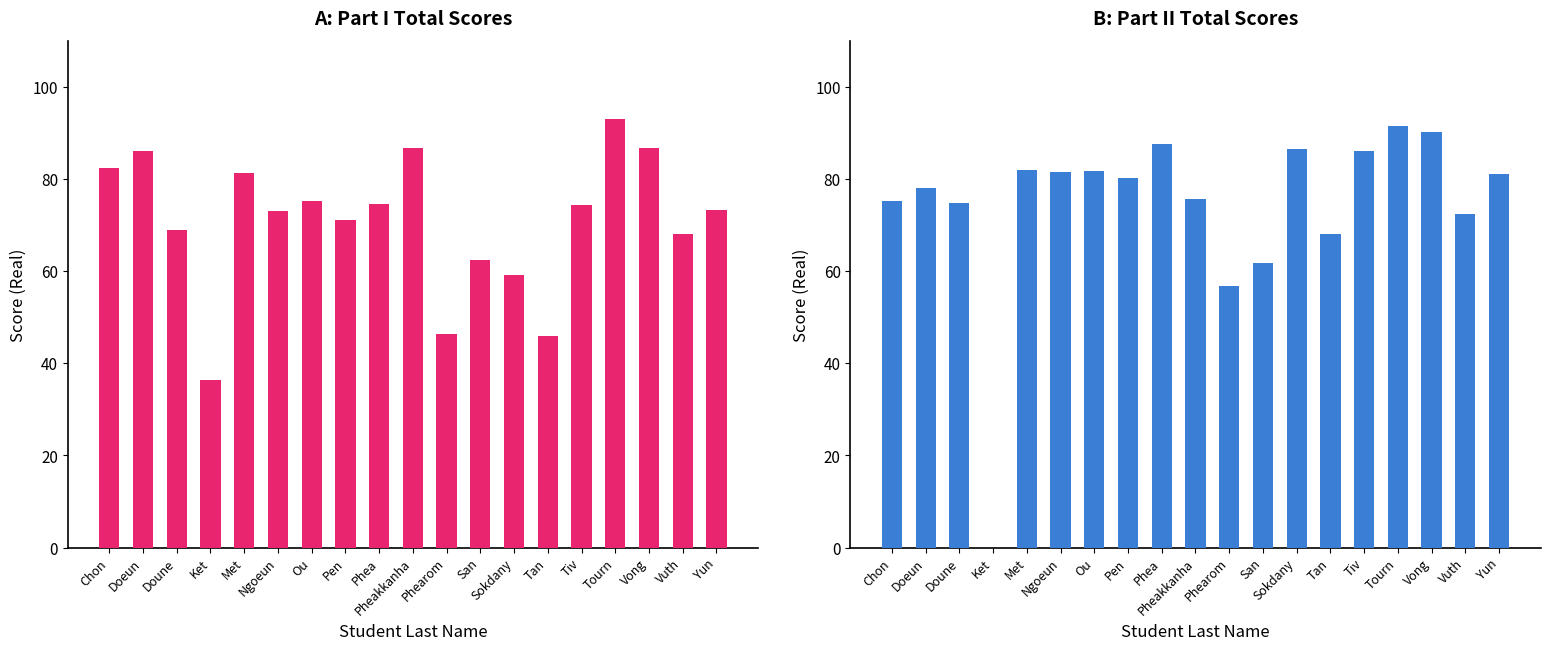

How many bars are there in each group?

2